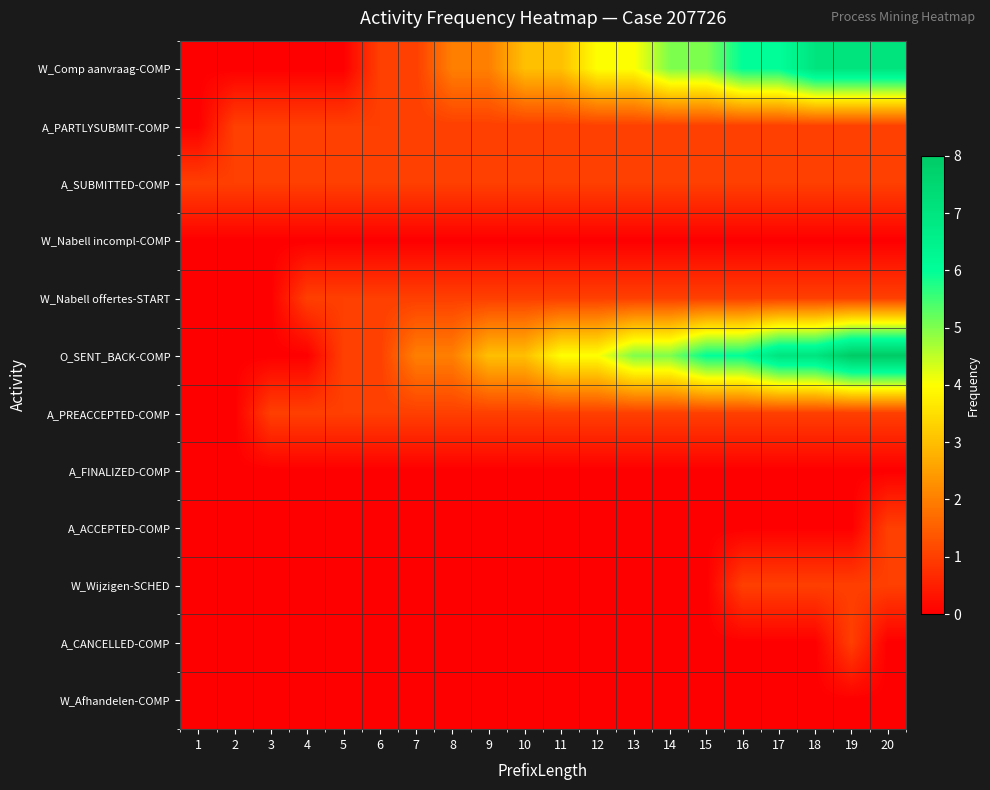

What is the total value across all series at 12?

12